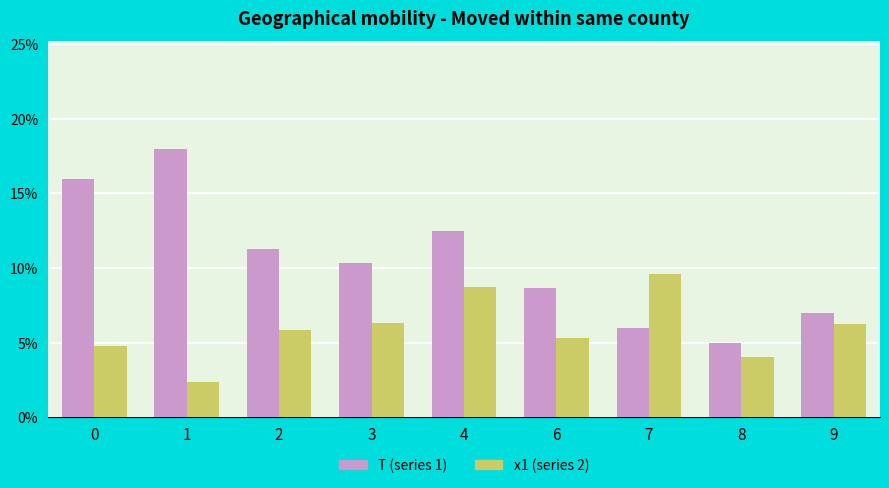

What is the total value across all series at 8?

9.1